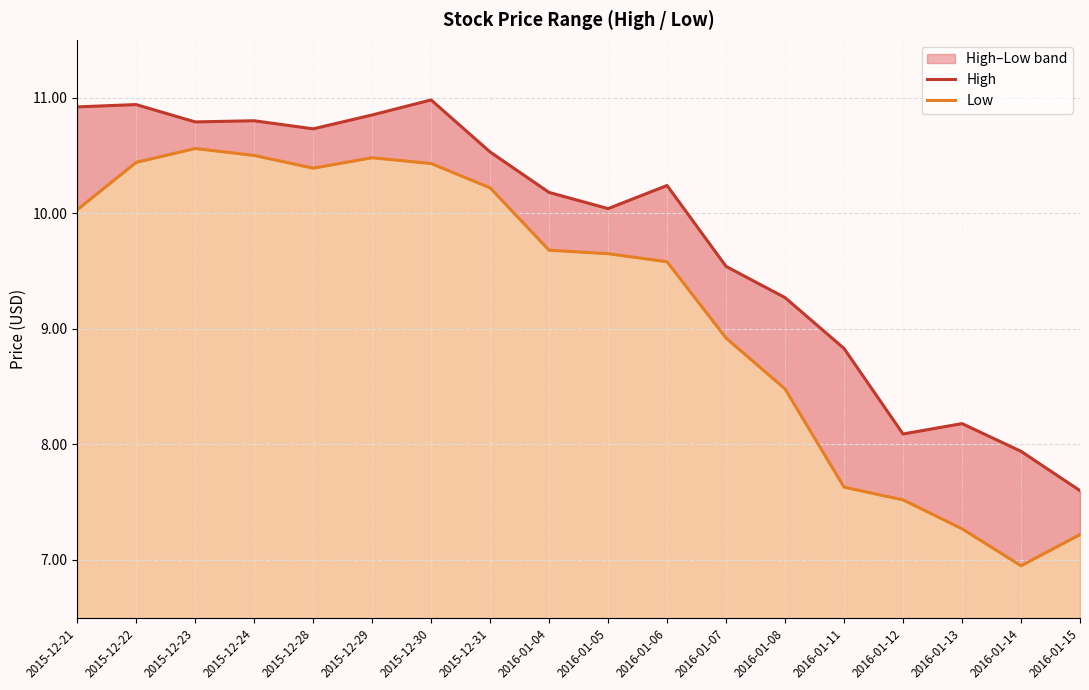

What is the maximum value shown in the chart?

11.0